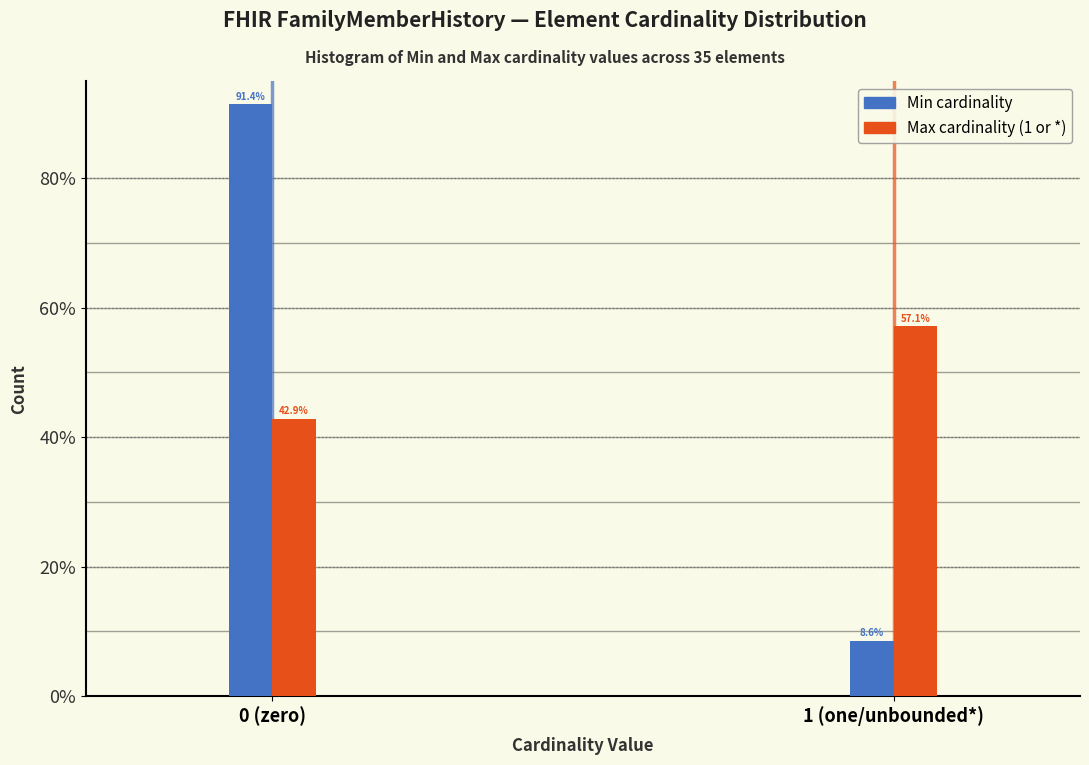

Reading right to left, list all the values displayed in this chart.

Min: 1 (one/unbounded*)=8.6	0 (zero)=91.4
Max: 1 (one/unbounded*)=57.1	0 (zero)=42.9